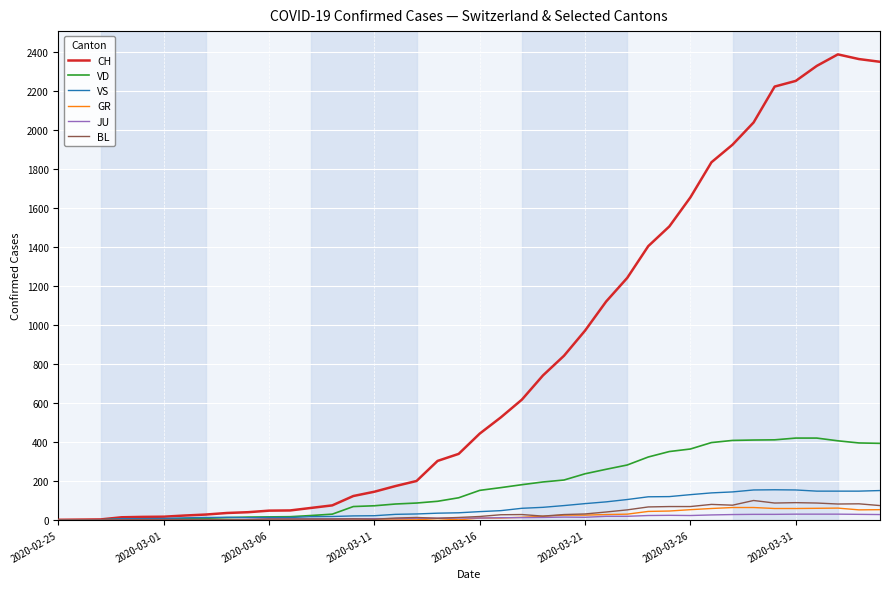

What is the greatest value displayed?

2386